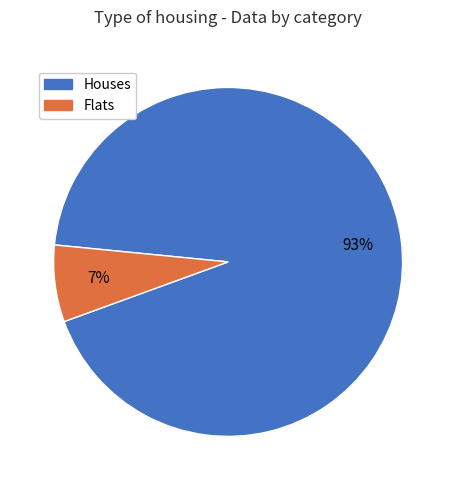

Does any single category account for the majority?

Yes